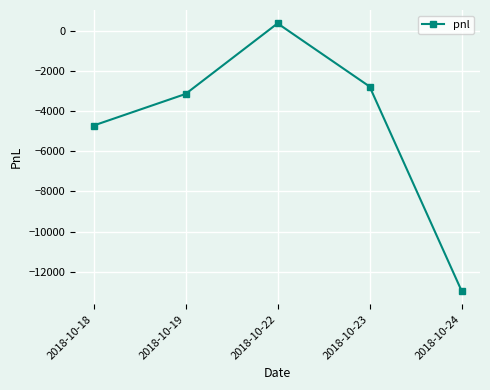

List the labels in order of value, largest first.

2018-10-22, 2018-10-23, 2018-10-19, 2018-10-18, 2018-10-24